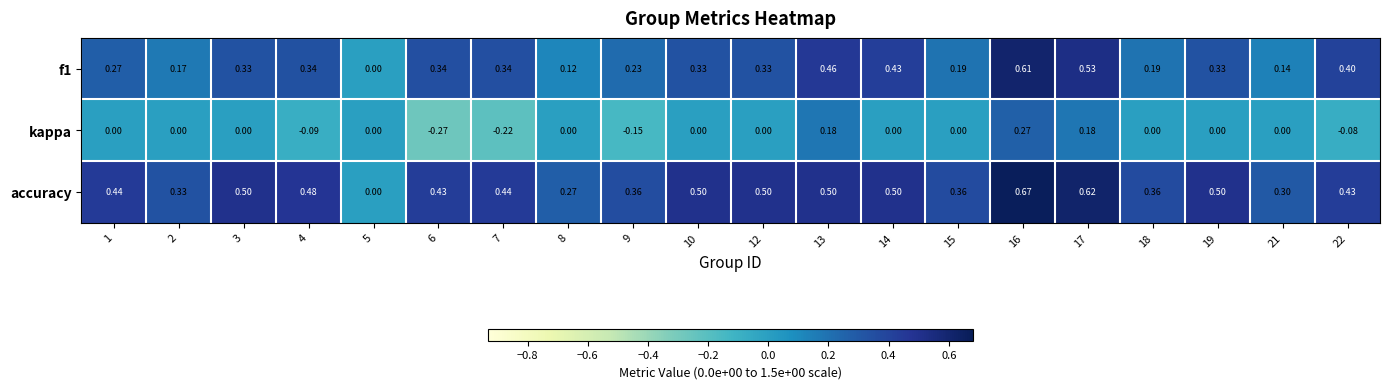

Is the value of kappa at 1 greater than the value of accuracy at 8?

No